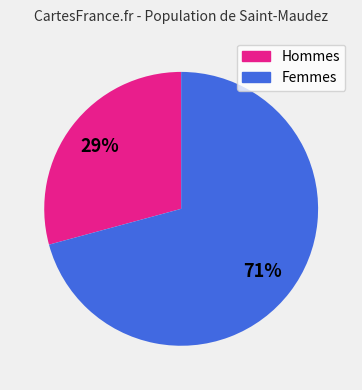

Does any single category account for the majority?

Yes